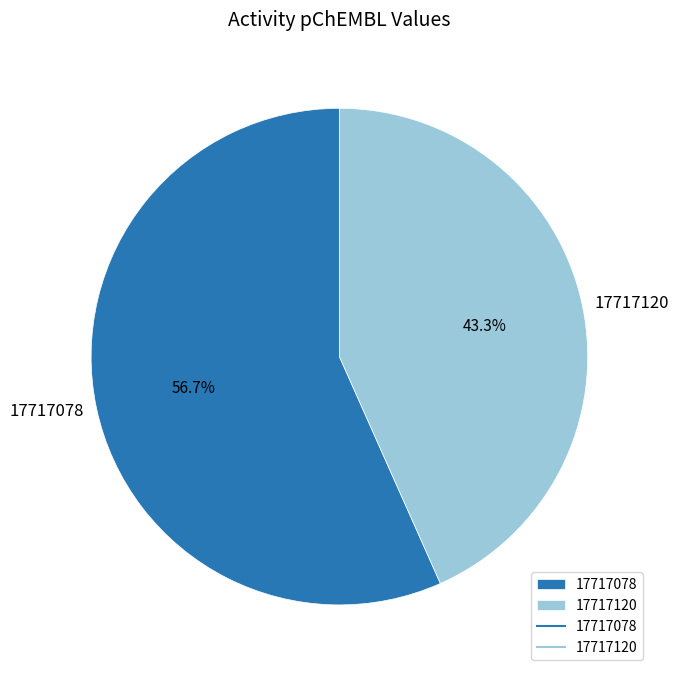

What percentage is the 17717120 slice, to the nearest percent?

43%